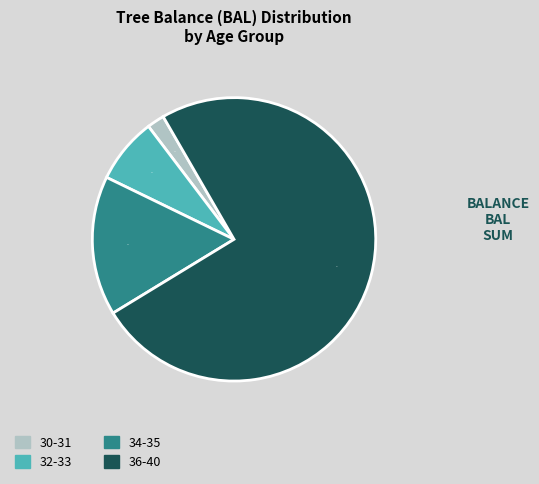

To the nearest percent, what is the average slice percentage?

25%